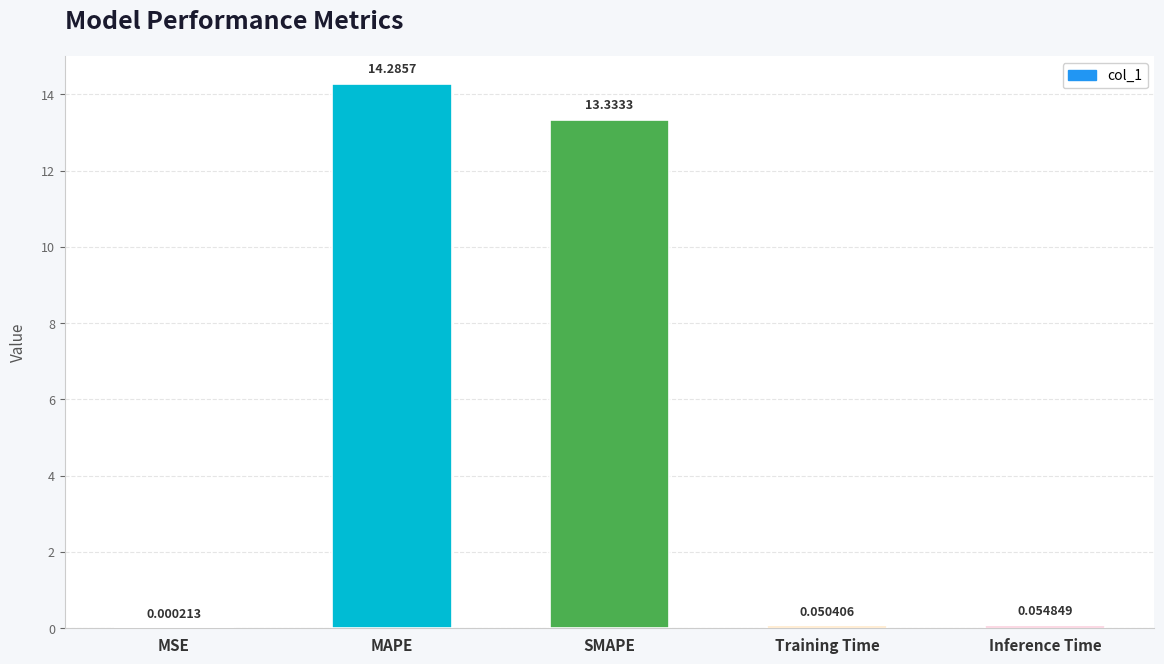

At which category does the chart reach its peak across all series?

MAPE